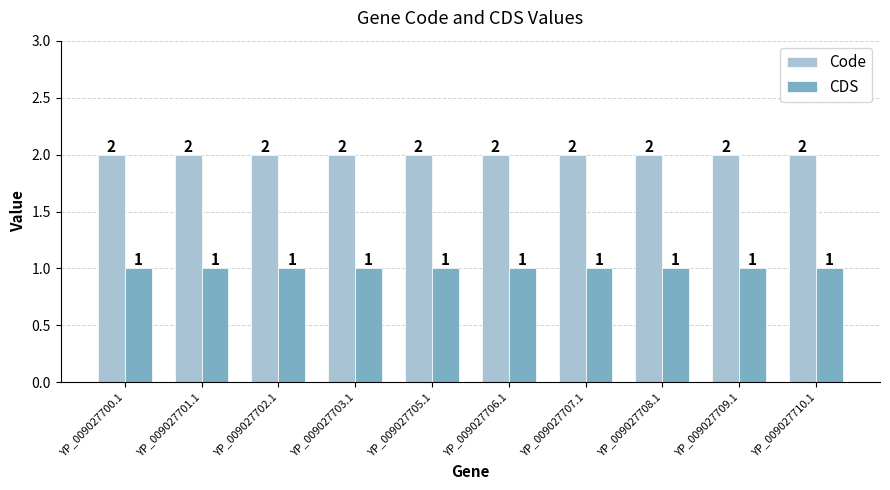

At how many categories does at least one series exceed 1?

10